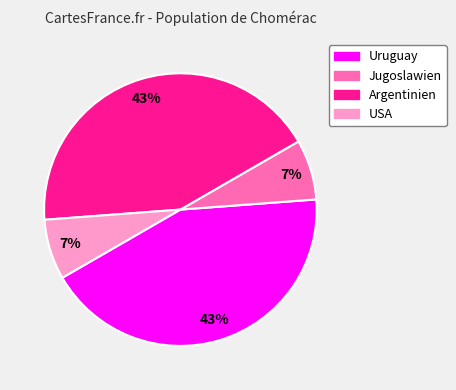

Approximately how many times larger is the value at Argentinien compared to Uruguay?

1.0